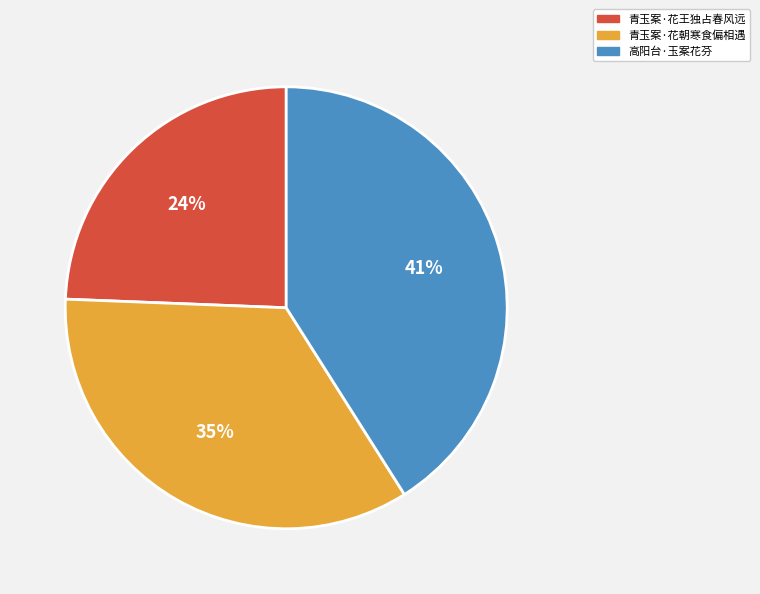

Which has a higher value, 青玉案·花朝寒食偏相遇 or 高阳台·玉案花芬?

高阳台·玉案花芬